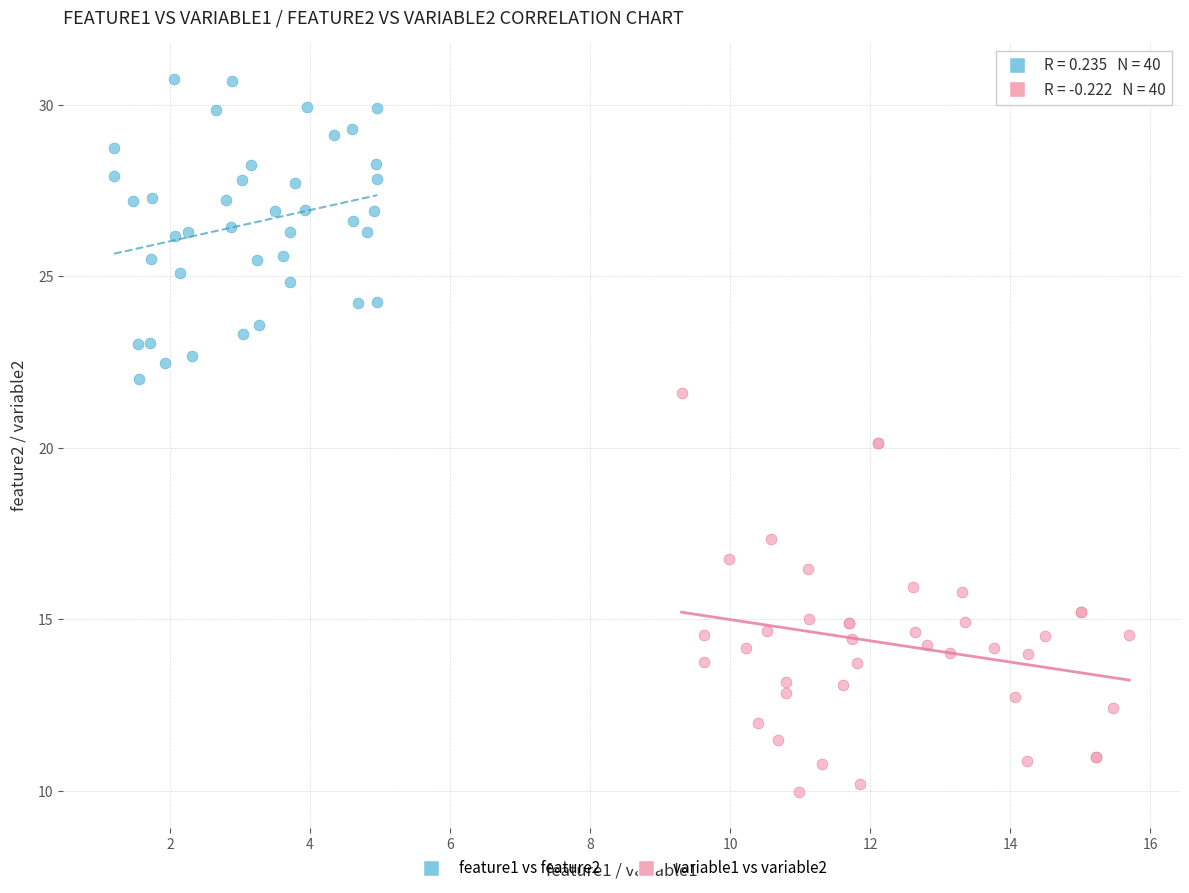

Which series reaches the minimum Y coordinate?

variable1 vs variable2